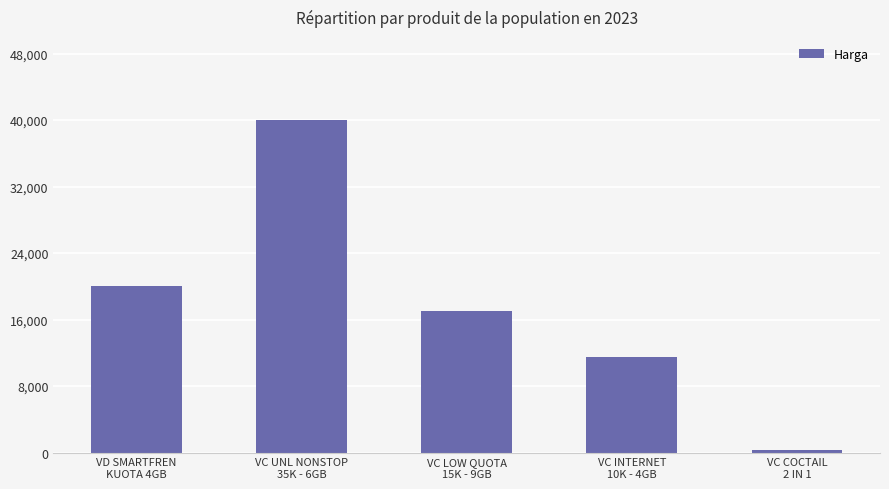

What is the difference between the second highest and second lowest values?

8500